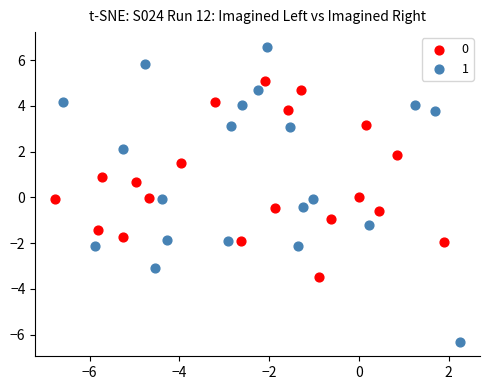

Which series contains the highest Y value?

1